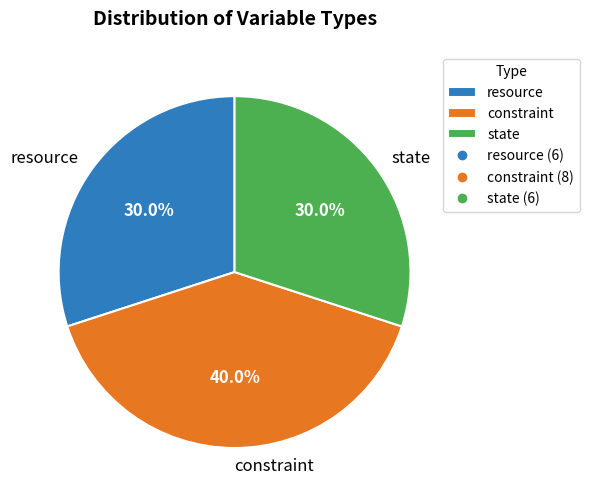

Approximately how many times larger is the value at resource compared to state?

1.0